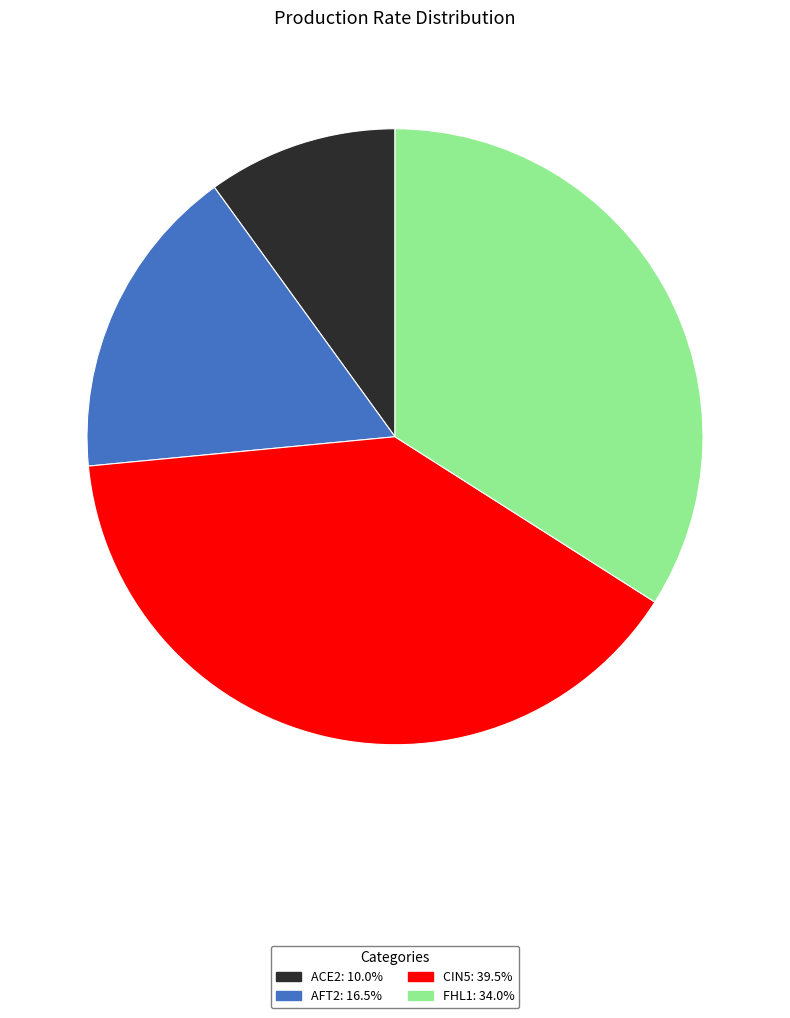

Combined, do CIN5: 39.5% and AFT2: 16.5% account for over 50%?

Yes